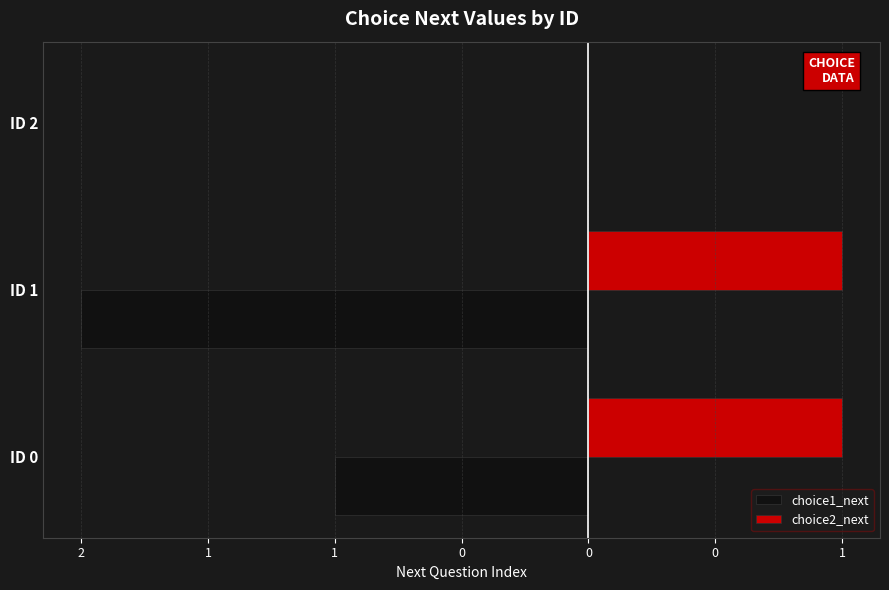

What are all the series names shown in the legend?

choice1_next, choice2_next